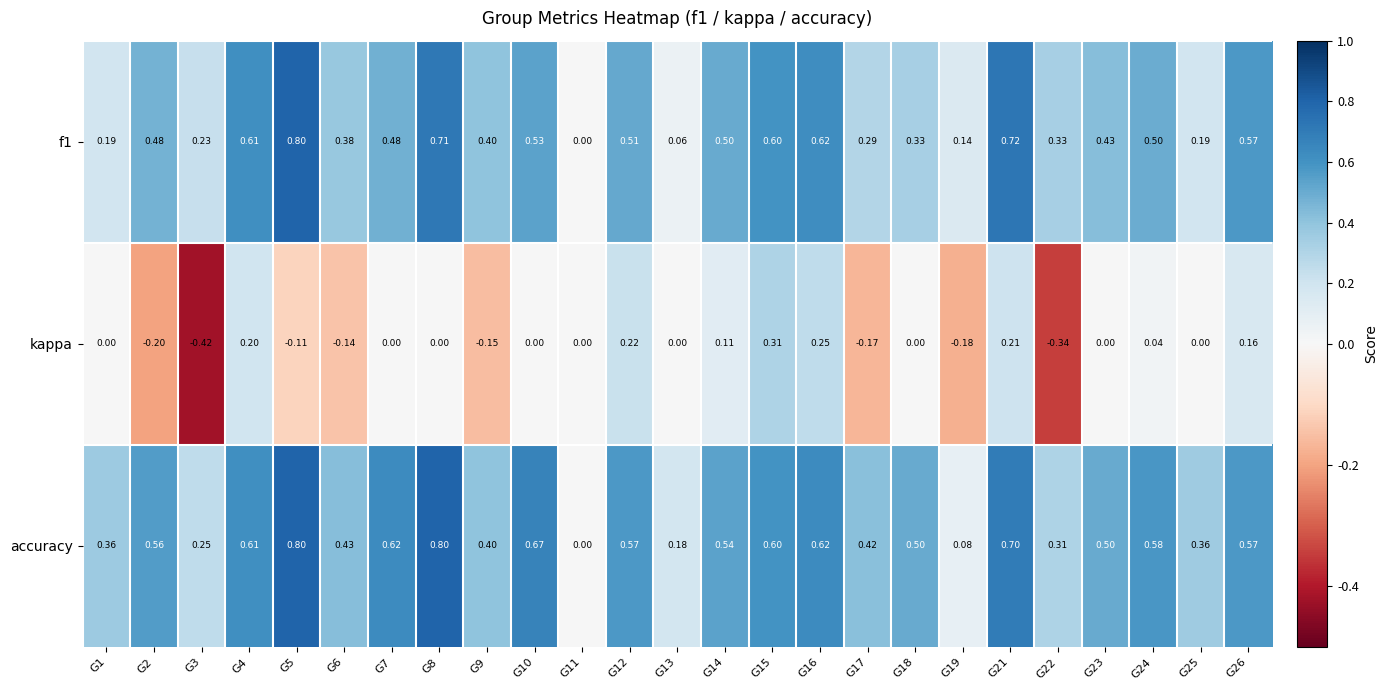

Is the value of accuracy at G2 greater than the value of kappa at G6?

Yes